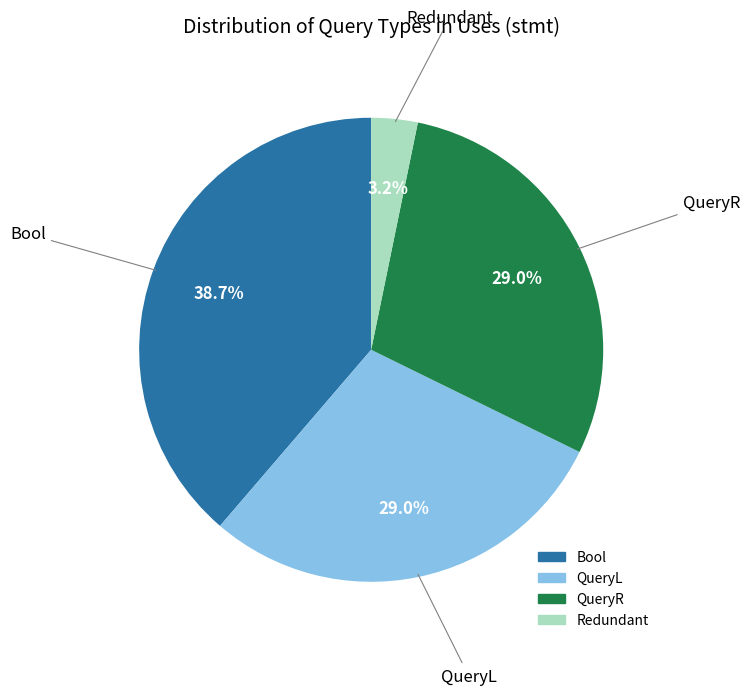

Between Redundant and QueryL, which is larger?

QueryL